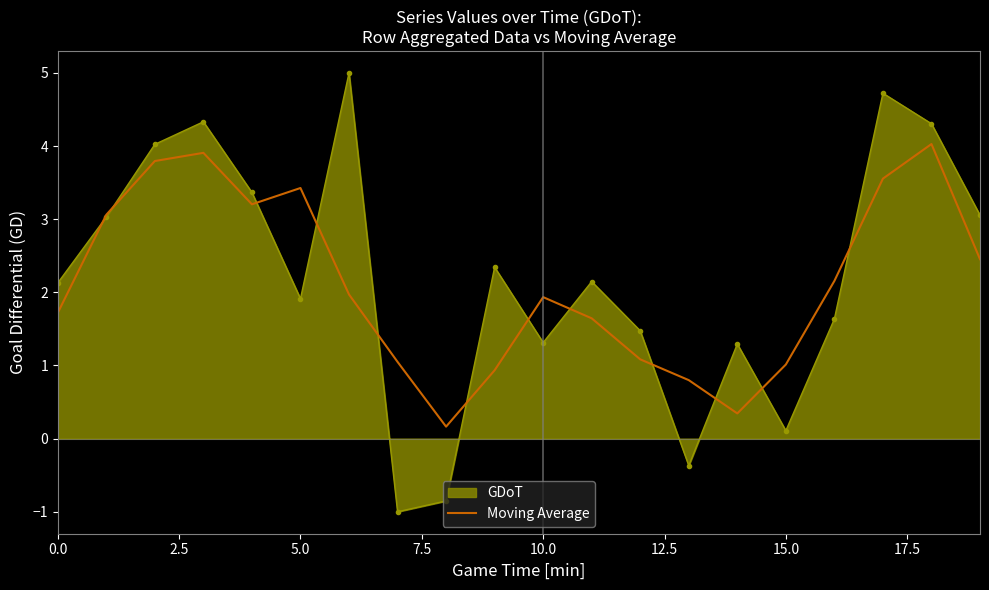

What is the value of the GDoT_line point at the 4th from the left?

4.3